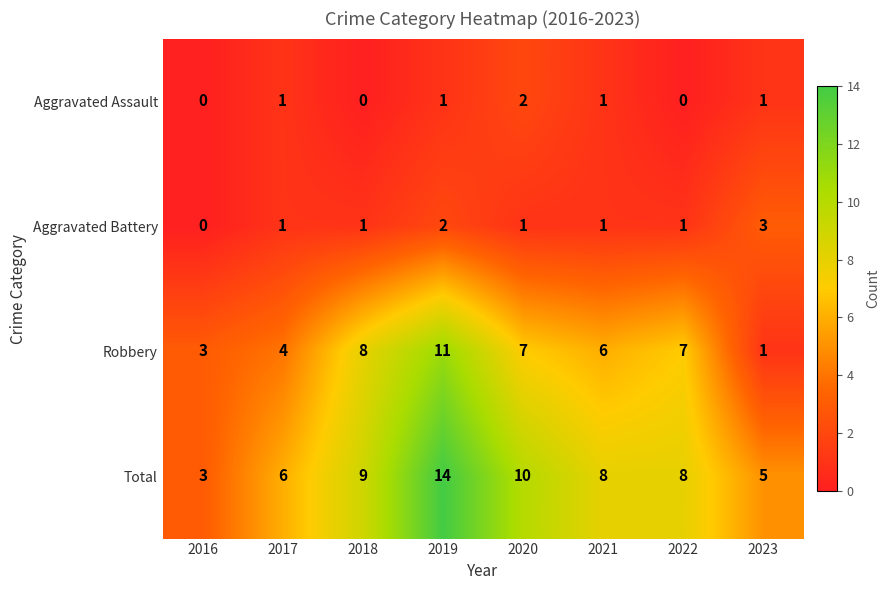

How many series are shown in this chart?

4